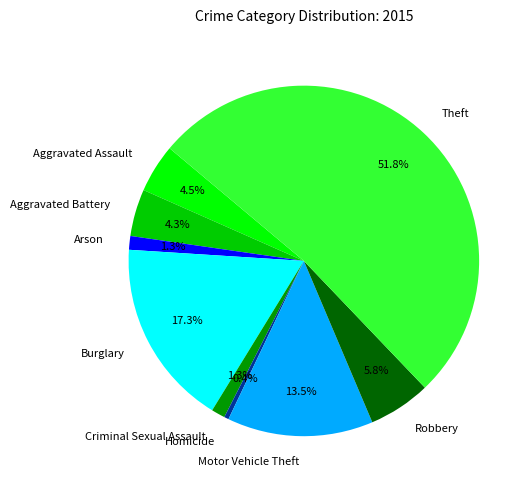

What is the total percentage of Homicide and Aggravated Assault?

4.9%